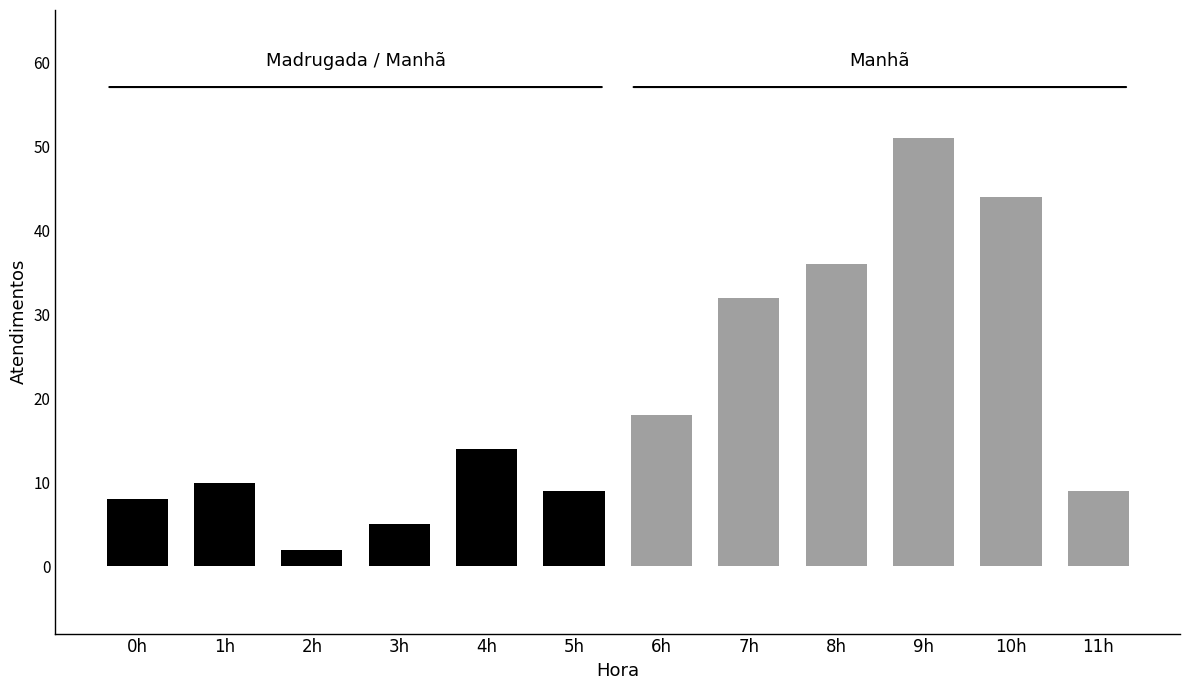

At which label is the value closest to 26?

7h